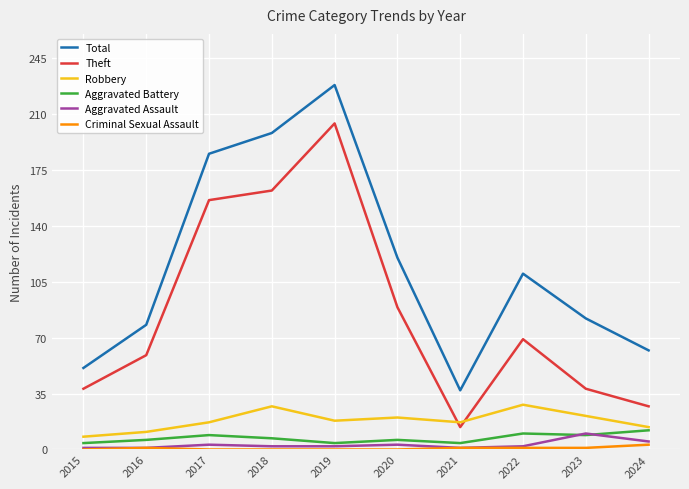

Read the Theft value at 2015, to the nearest 50.

50